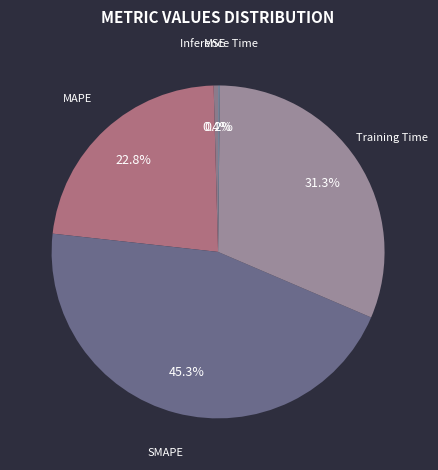

Which category has the biggest portion of the pie?

SMAPE